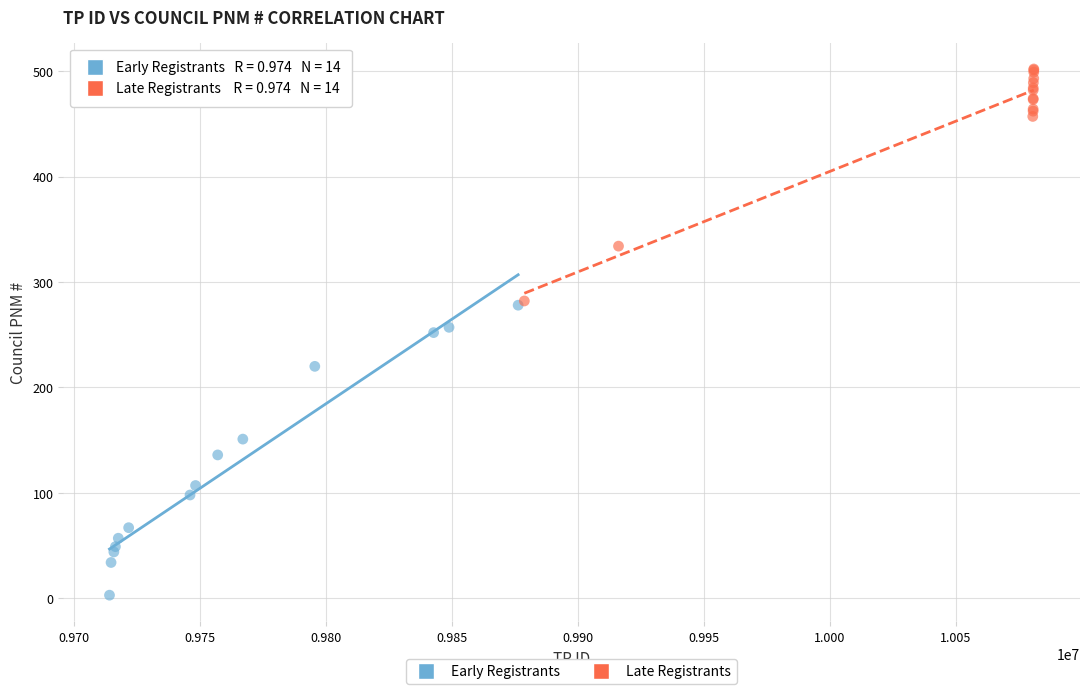

Which series contains the lowest Y value?

Early Registrants